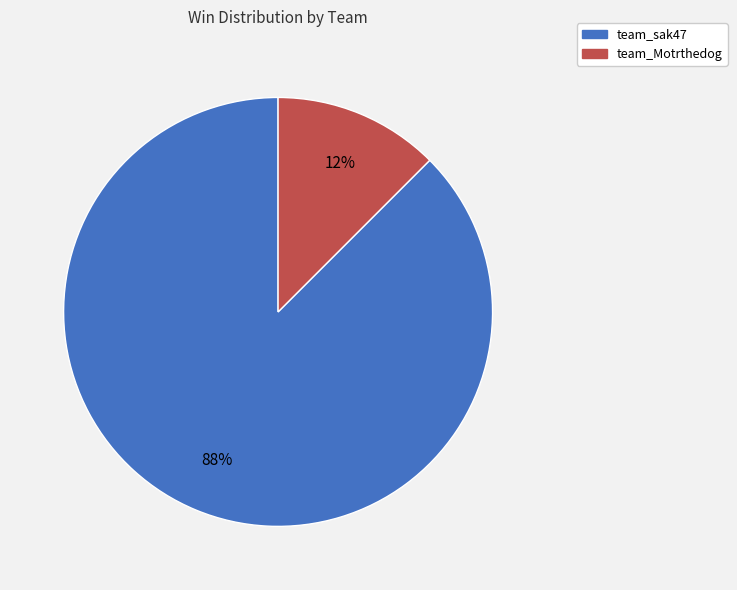

Which category has the smallest portion of the pie?

team_Motrthedog